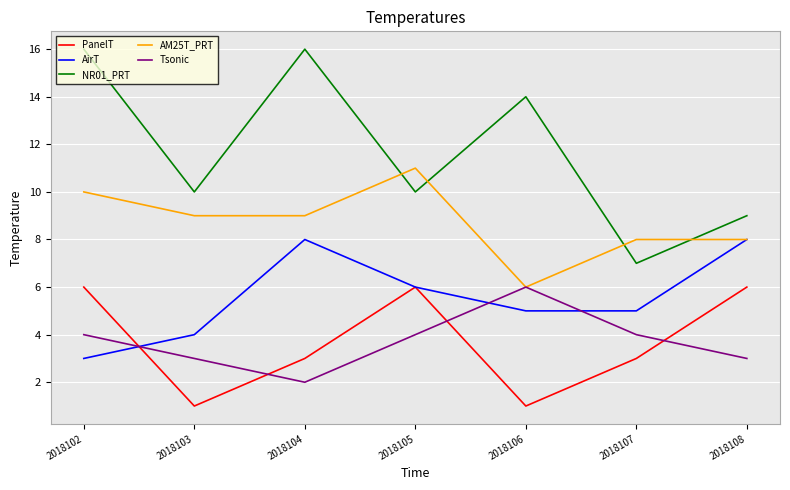

True or false: Tsonic and PanelT cross at least once.

True